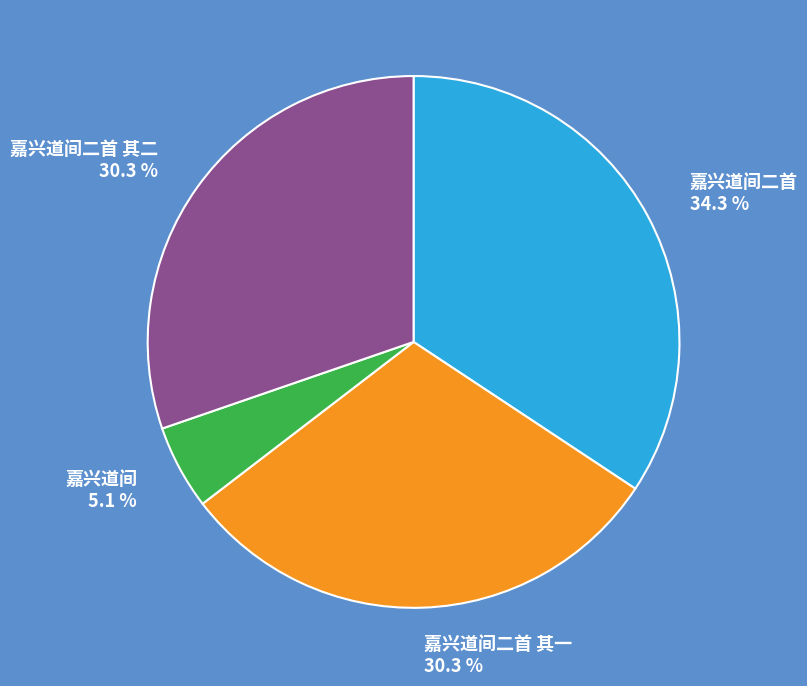

What is the largest slice in the pie chart?

嘉兴道间二首